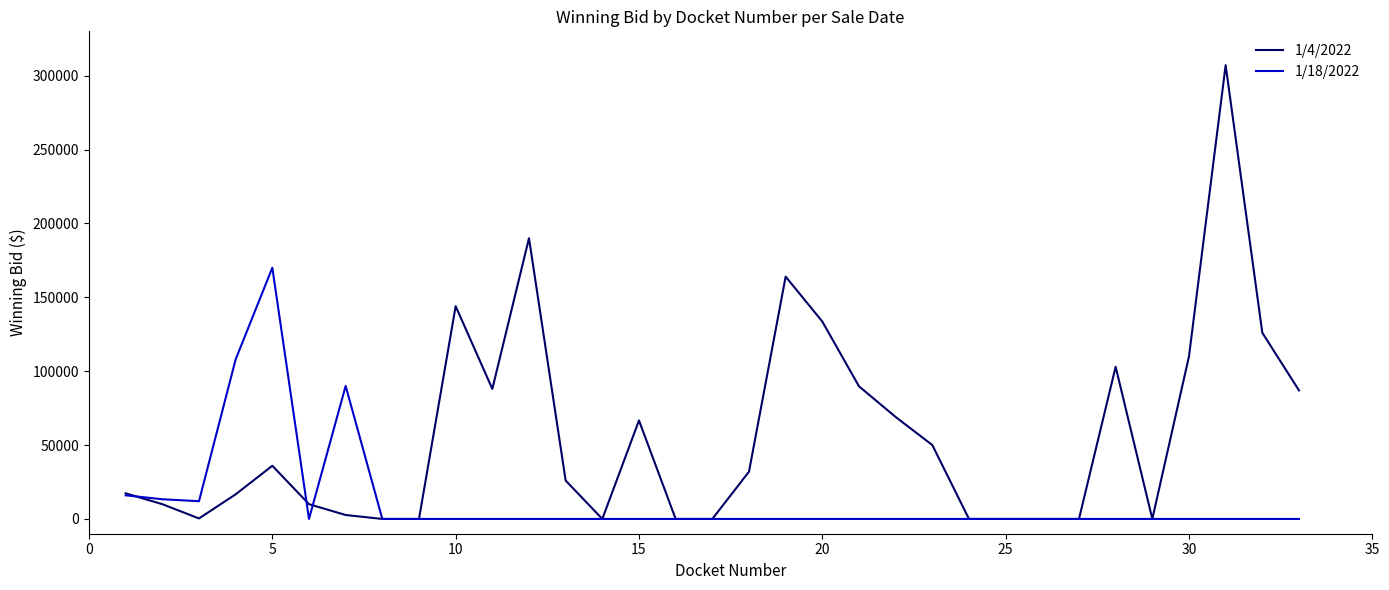

How many series are shown in this chart?

2